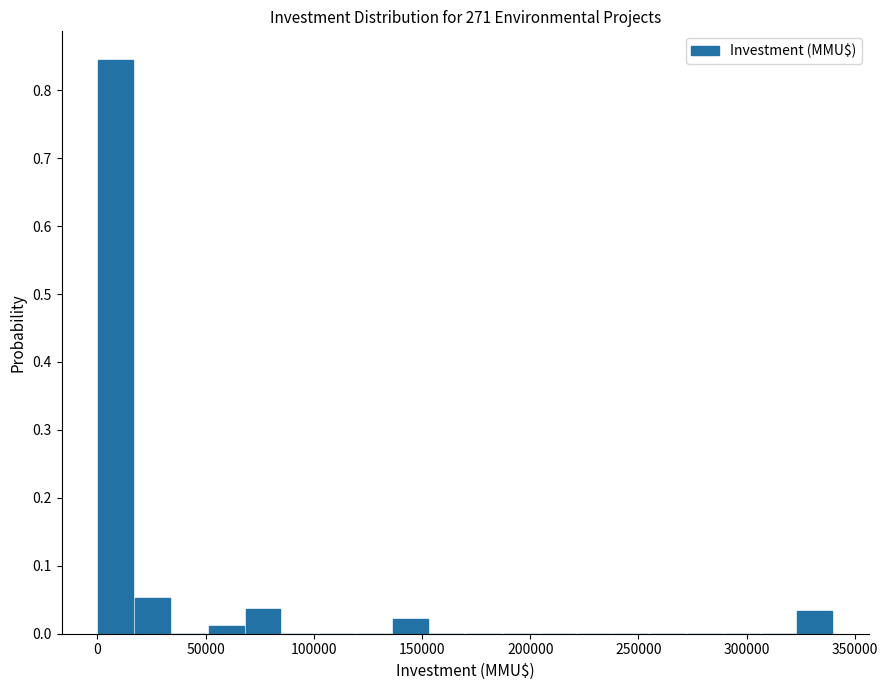

Read against the x-axis, roughly where is the centre of the tallest bar?

10000